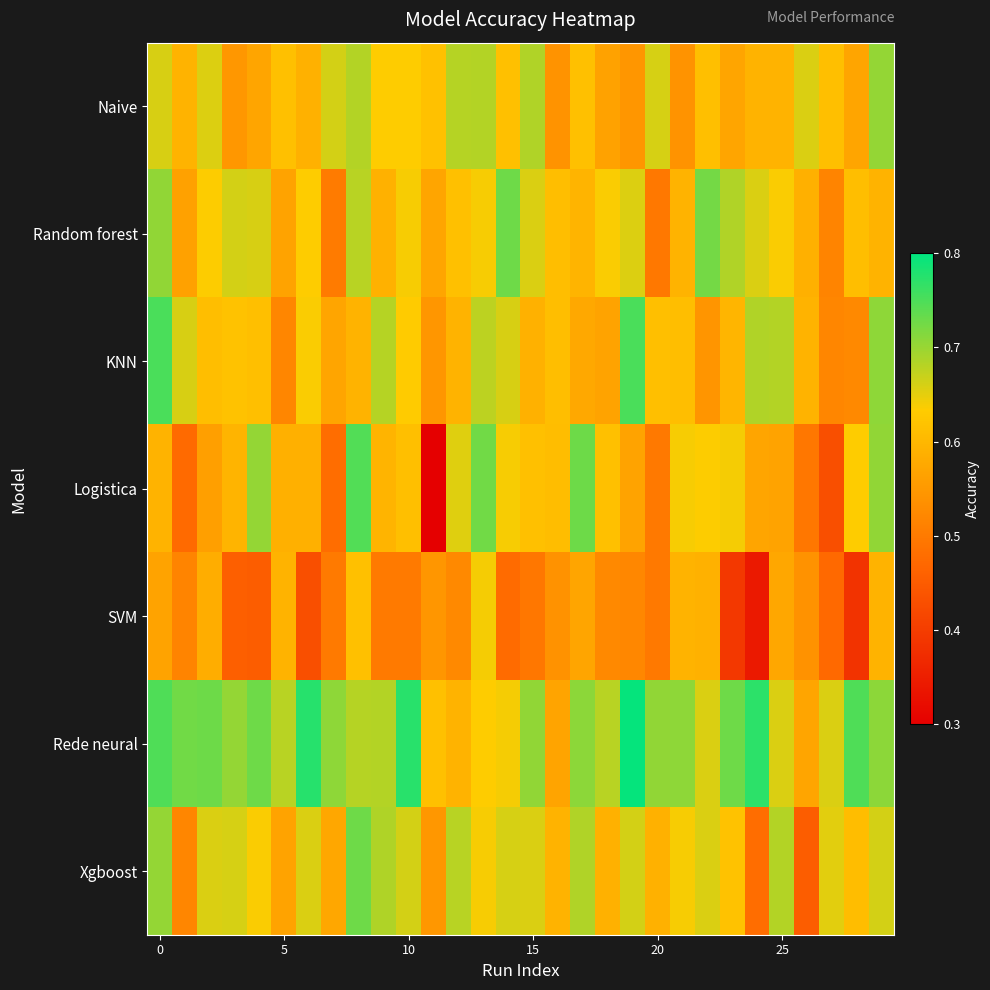

Reading right to left, what are all the values shown in this chart?

Naive: 0.7	0.6	0.6	0.7	0.6	0.6	0.6	0.6	0.5	0.7	0.5	0.6	0.6	0.5	0.7	0.6	0.7	0.7	0.6	0.6	0.6	0.7	0.7	0.6	0.6	0.6	0.5	0.7	0.6	0.7
Random forest: 0.6	0.6	0.5	0.6	0.6	0.7	0.7	0.7	0.6	0.5	0.7	0.6	0.6	0.6	0.7	0.7	0.6	0.6	0.6	0.6	0.6	0.7	0.5	0.6	0.6	0.7	0.7	0.6	0.6	0.7
KNN: 0.7	0.5	0.5	0.6	0.7	0.7	0.6	0.5	0.6	0.6	0.8	0.6	0.6	0.6	0.6	0.7	0.7	0.6	0.5	0.6	0.7	0.6	0.6	0.6	0.5	0.6	0.6	0.6	0.7	0.8
Logistica: 0.7	0.6	0.4	0.5	0.6	0.6	0.6	0.6	0.6	0.5	0.6	0.6	0.7	0.6	0.6	0.6	0.7	0.7	0.3	0.6	0.6	0.7	0.5	0.6	0.6	0.7	0.6	0.6	0.5	0.6
SVM: 0.6	0.4	0.5	0.5	0.6	0.3	0.4	0.6	0.6	0.5	0.5	0.5	0.6	0.5	0.5	0.5	0.6	0.5	0.5	0.5	0.5	0.6	0.5	0.4	0.6	0.5	0.5	0.6	0.5	0.6
Rede neural: 0.7	0.7	0.7	0.6	0.7	0.8	0.7	0.7	0.7	0.7	0.8	0.7	0.7	0.6	0.7	0.6	0.6	0.6	0.6	0.8	0.7	0.7	0.7	0.8	0.7	0.7	0.7	0.7	0.7	0.7
Xgboost: 0.7	0.6	0.7	0.5	0.7	0.5	0.6	0.7	0.6	0.6	0.7	0.6	0.7	0.6	0.7	0.7	0.6	0.7	0.5	0.7	0.7	0.7	0.6	0.7	0.6	0.6	0.7	0.7	0.5	0.7